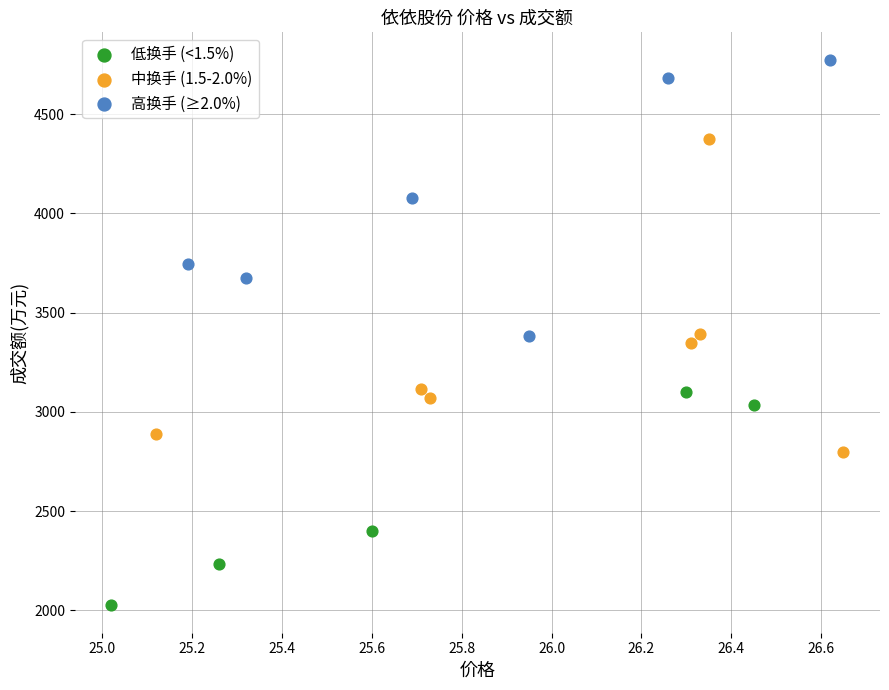

Which series has the largest Y range (max minus min)?

中换手 (1.5-2.0%)